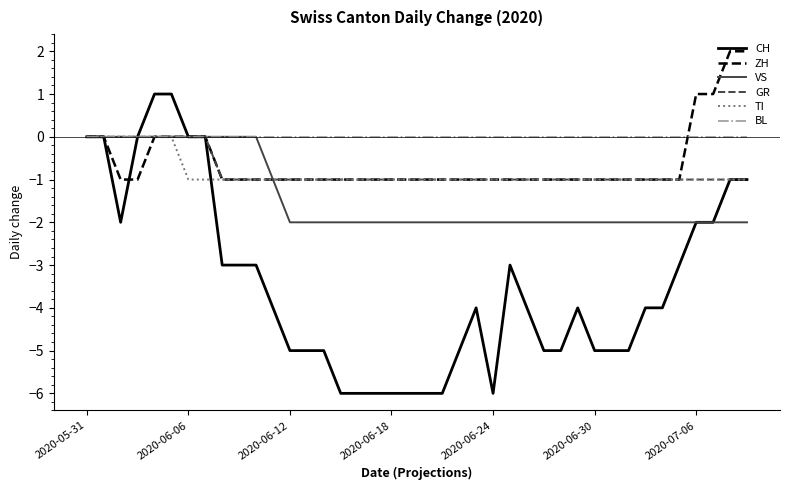

Which series has the largest range (max minus min)?

CH